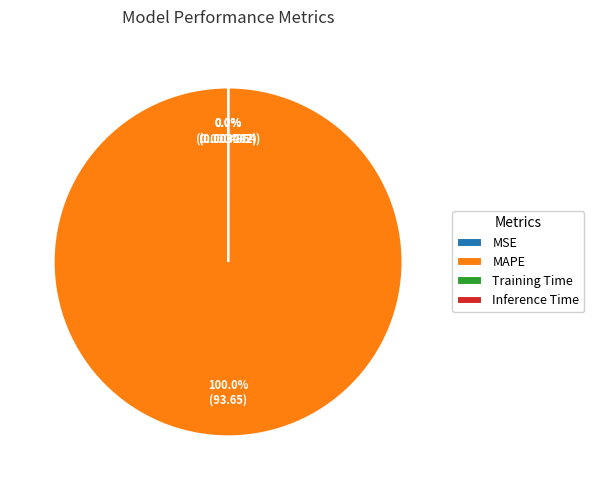

Count the number of slices in the pie.

4